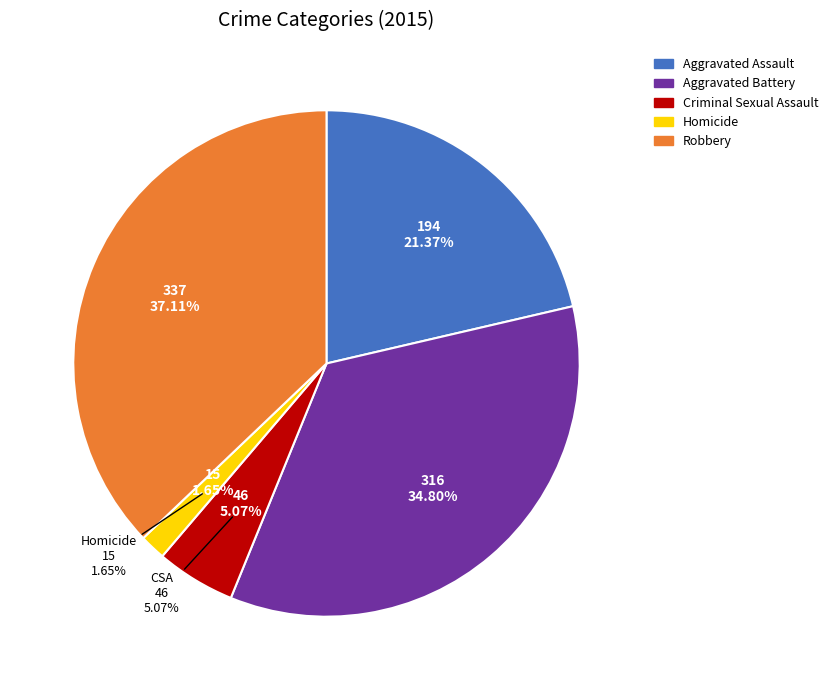

Rank the categories by value from lowest to highest.

Homicide, Criminal Sexual Assault, Aggravated Assault, Aggravated Battery, Robbery